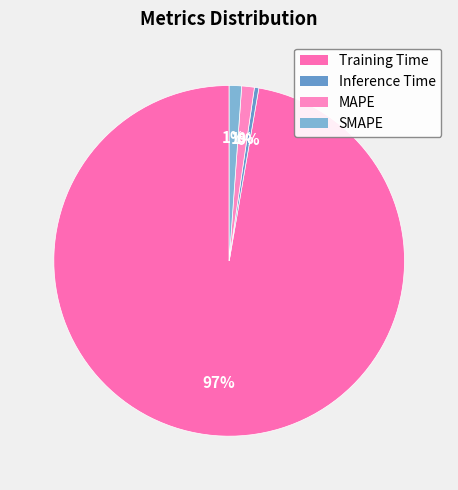

What is the majority slice?

Training Time